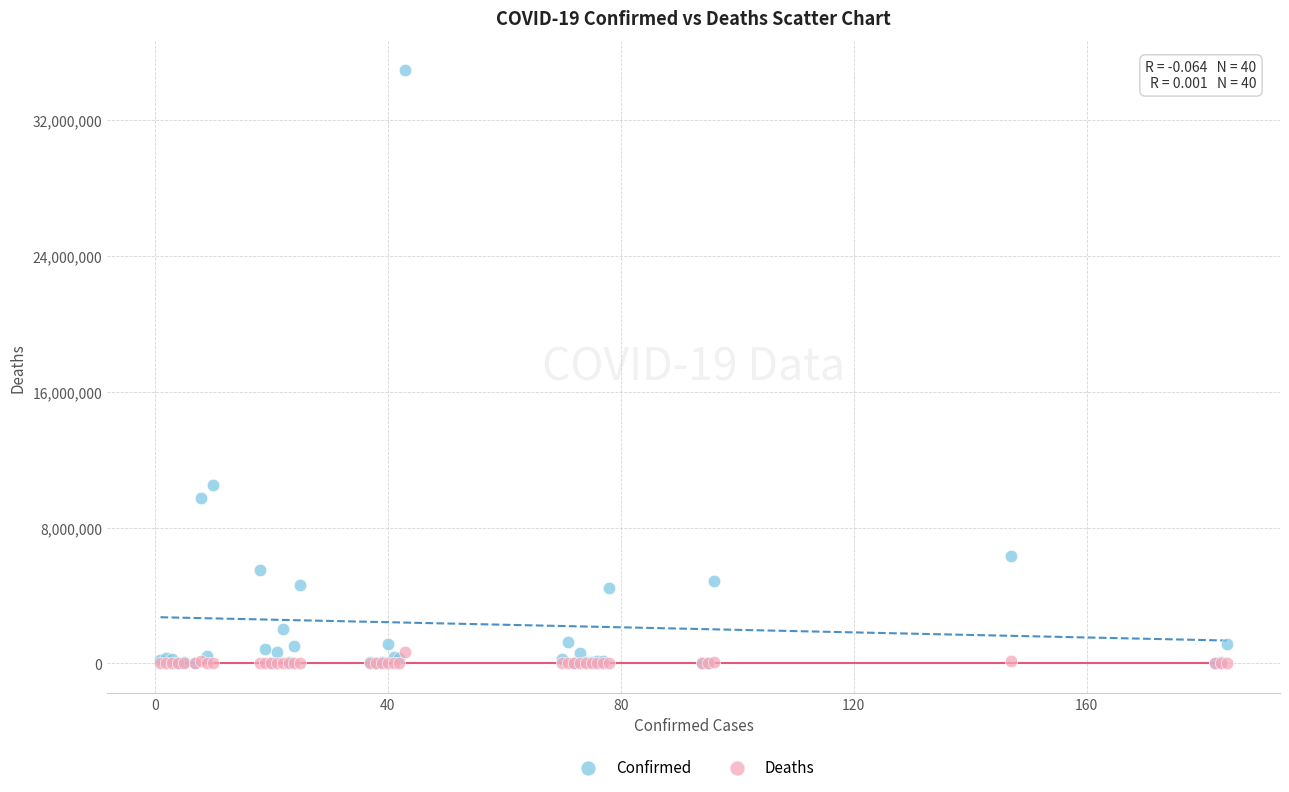

Across all series, what Y value is closest to 17469047?

10493919